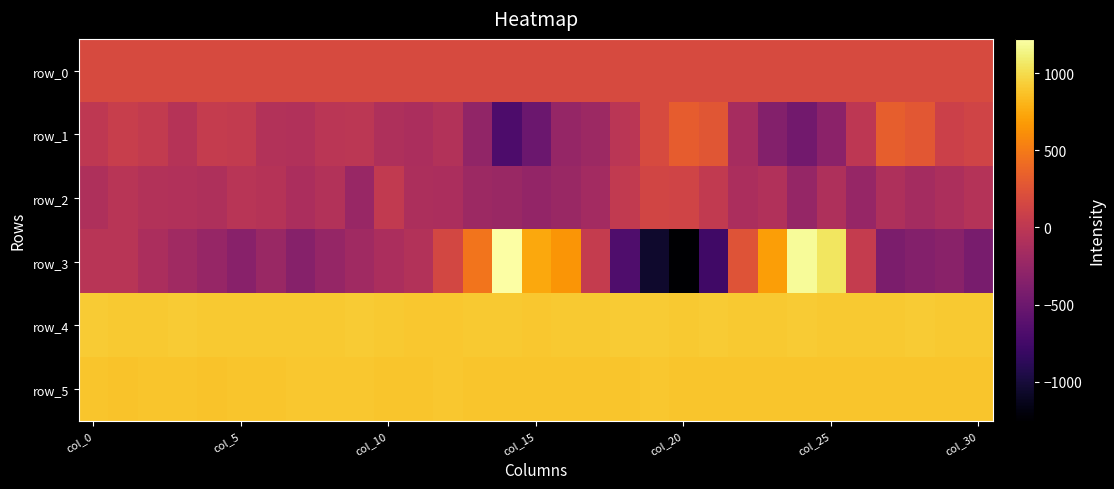

Reading left to right, transcribe all the data shown in this chart.

row_0: 182.0	182.0	182.1	182.1	182.2	182.2	182.2	182.3	182.4	182.4	182.4	182.5	182.6	182.6	182.6	182.7	182.8	182.8	182.8	182.9	183.0	183.0	183.0	183.1	183.2	183.2	183.2	183.2	183.3	183.3	183.4
row_1: 12.0	62.0	40.0	-46.0	43.0	37.0	-71.0	-78.0	-20.0	-9.0	-98.0	-118.0	-68.0	-274.0	-693.0	-502.0	-254.0	-208.0	-22.0	183.0	314.0	267.0	-148.0	-359.0	-468.0	-313.0	1.0	332.0	275.0	94.0	125.0
row_2: -101.0	-27.0	-73.0	-82.0	-97.0	-33.0	-52.0	-114.0	-71.0	-229.0	29.0	-112.0	-119.0	-204.0	-223.0	-262.0	-226.0	-163.0	28.0	132.0	129.0	32.0	-119.0	-78.0	-257.0	-103.0	-244.0	-98.0	-161.0	-108.0	-56.0
row_3: -33.0	-29.0	-121.0	-189.0	-245.0	-335.0	-228.0	-339.0	-253.0	-190.0	-113.0	-69.0	150.0	459.0	1223.0	745.0	646.0	46.0	-678.0	-1056.0	-1255.0	-771.0	249.0	699.0	1187.0	1057.0	47.0	-411.0	-359.0	-317.0	-424.0
row_4: 917.0	910.0	913.0	917.0	910.0	913.0	910.0	912.0	905.0	915.0	904.0	903.0	900.0	904.0	904.0	899.0	908.0	906.0	915.0	922.0	910.0	917.0	913.0	912.0	915.0	912.0	911.0	913.0	916.0	913.0	909.0
row_5: 890.0	884.0	890.0	888.0	881.0	887.0	890.0	895.0	894.0	897.0	888.0	891.0	894.0	891.0	891.0	887.0	892.0	893.0	889.0	896.0	885.0	886.0	887.0	890.0	889.0	889.0	889.0	893.0	888.0	885.0	891.0